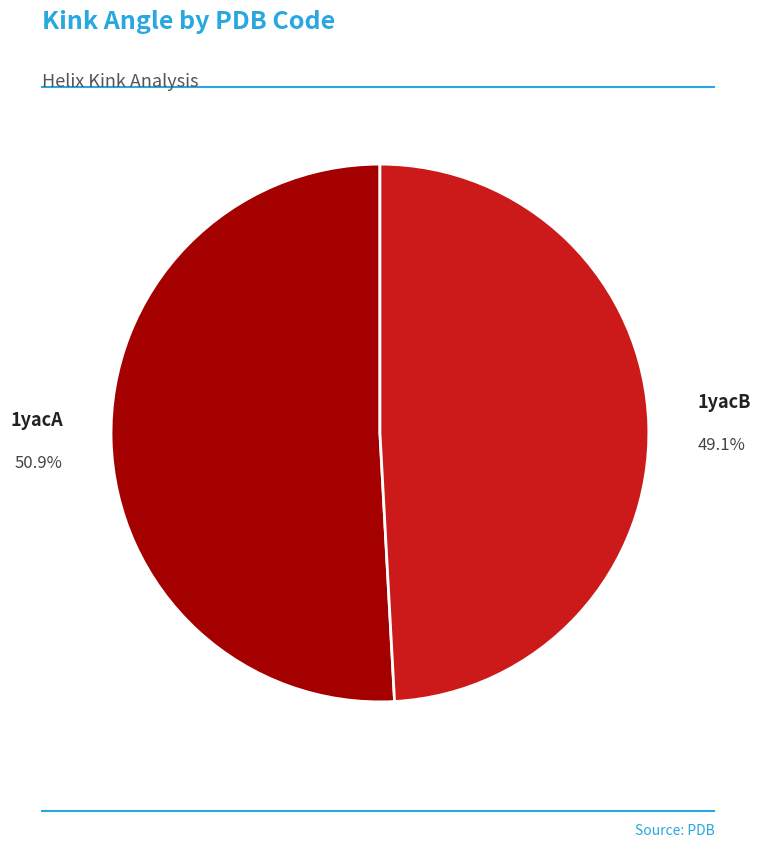

Count the number of slices in the pie.

2